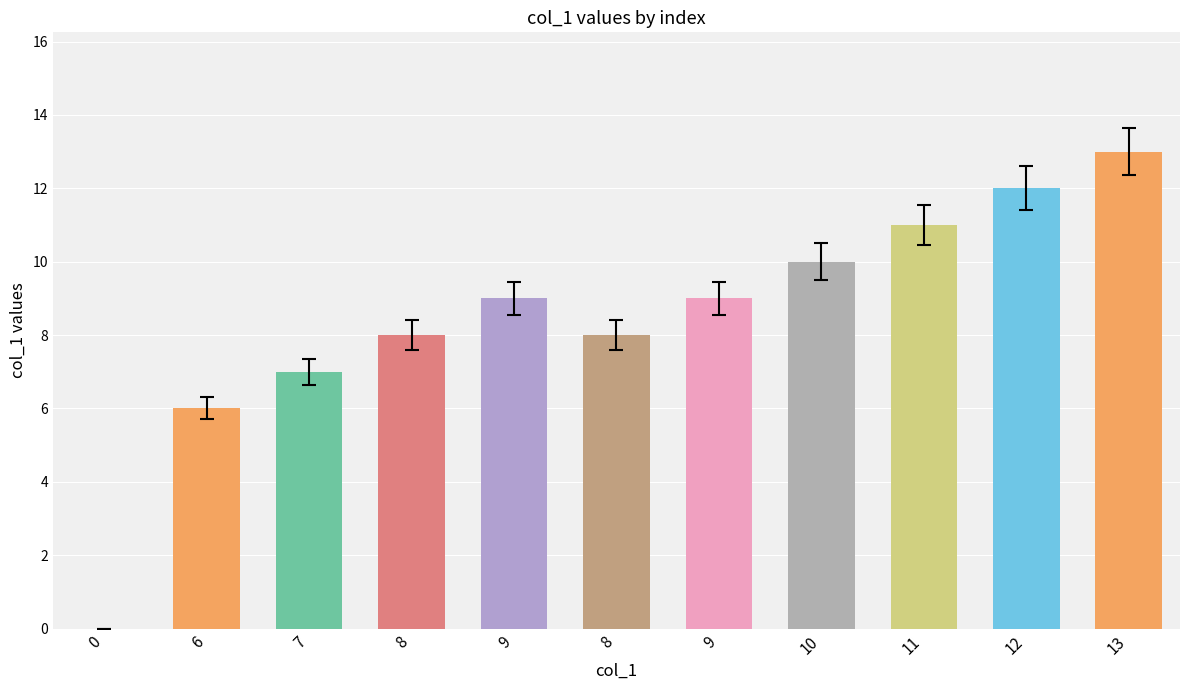

Where does the data first go above 9?

10